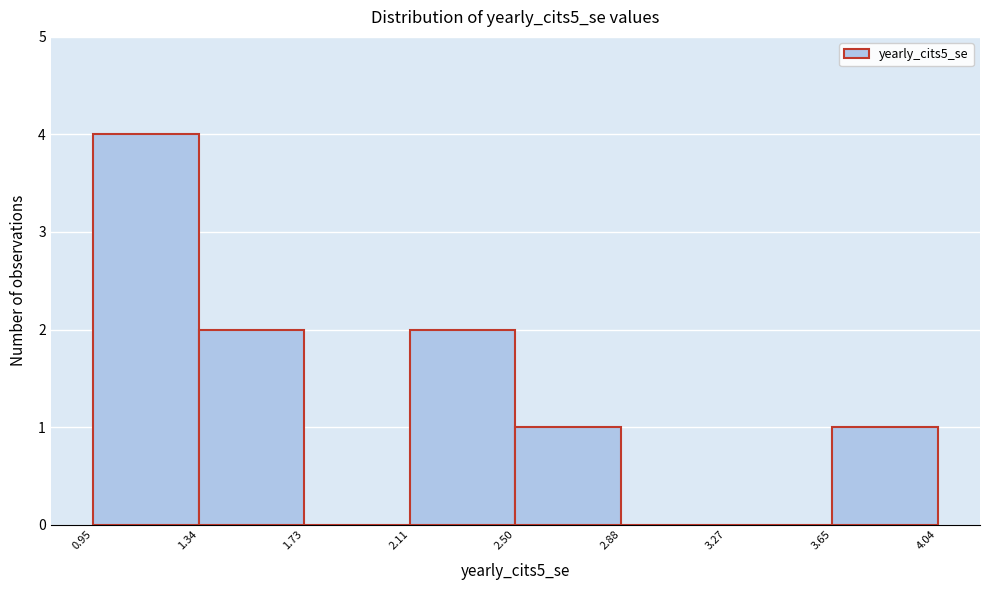

Reading left to right, list every bar in this chart as the range it spans on the x-axis followed by its height. The values are not printed on the chart, so give them approximately, as read against the axis.

0.95 to 1.34: 4
1.34 to 1.73: 2
1.73 to 2.11: 0
2.11 to 2.50: 2
2.50 to 2.88: 1
2.88 to 3.27: 0
3.27 to 3.65: 0
3.65 to 4.04: 1